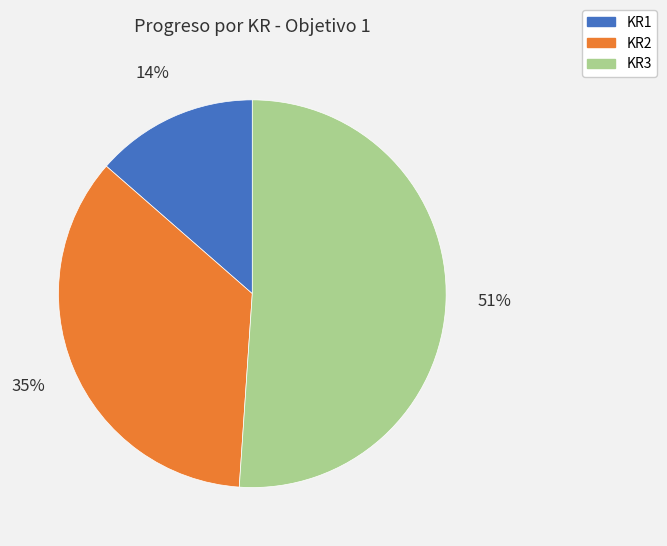

True or false: KR3 accounts for 42% of the total.

False